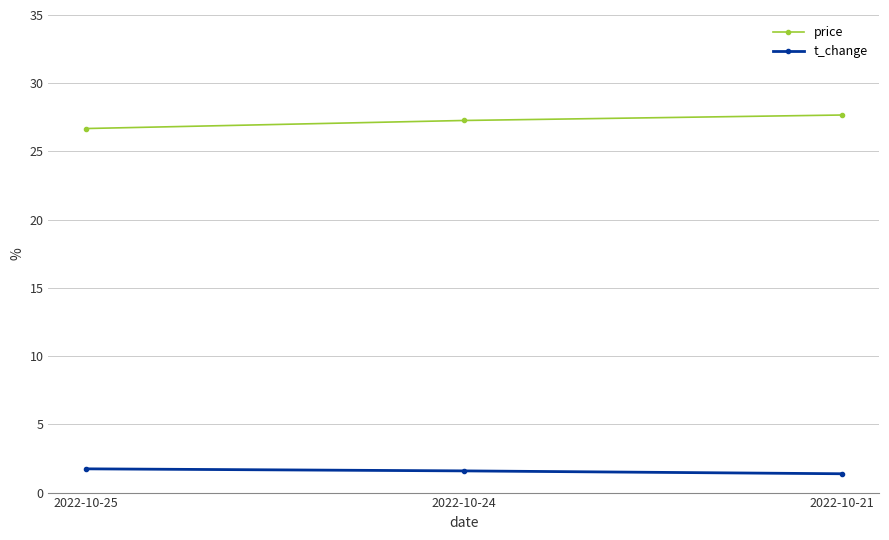

At 2022-10-25, list the series in order from smallest to largest.

t_change, price